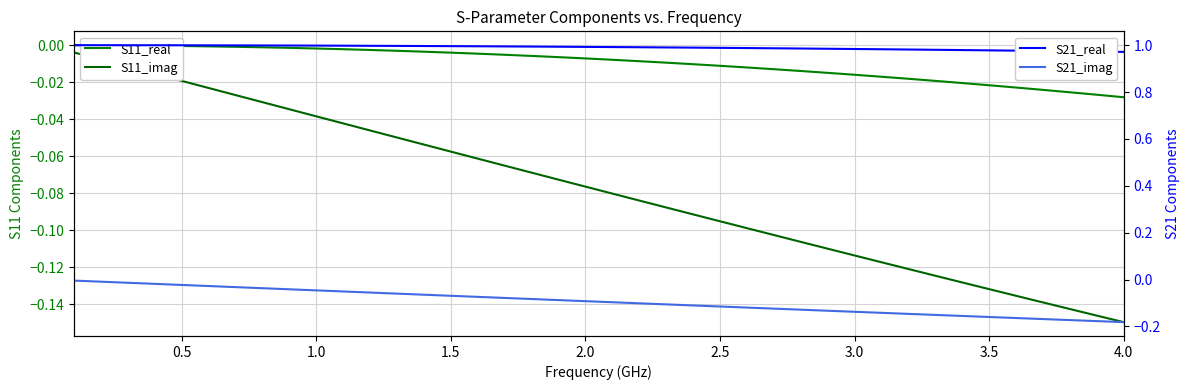

What is the difference between the maximum and minimum values in the S21_imag series?

0.2